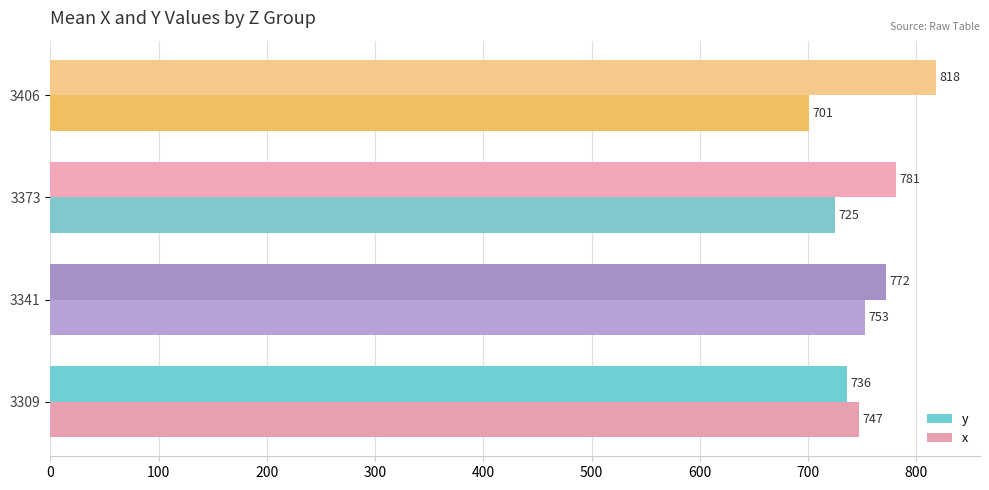

Read the y value at 3406.

818